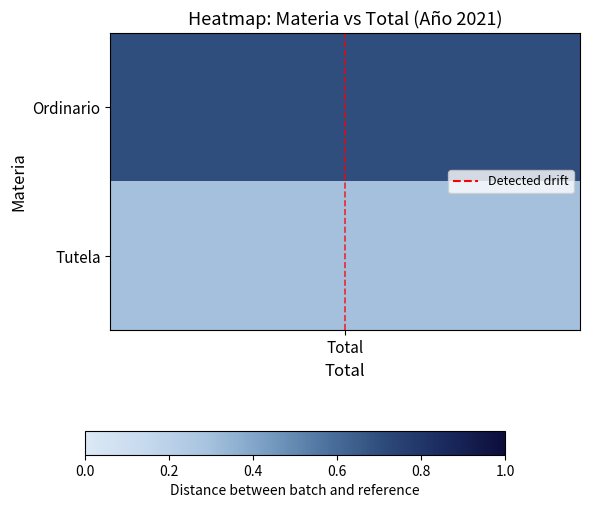

Where is the data nearest to the value 0?

Total